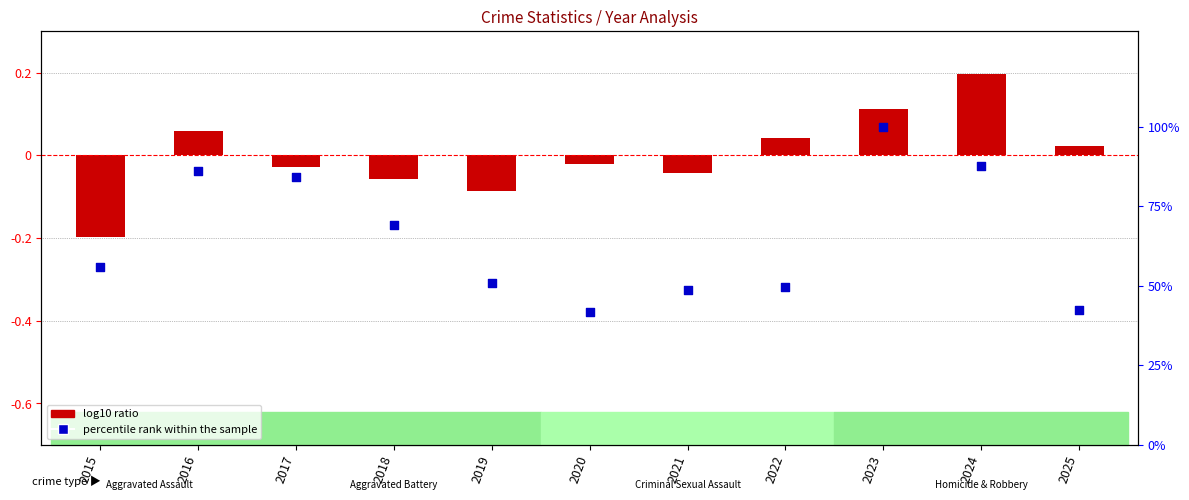

Which series has the largest Y range (max minus min)?

percentile rank within the sample